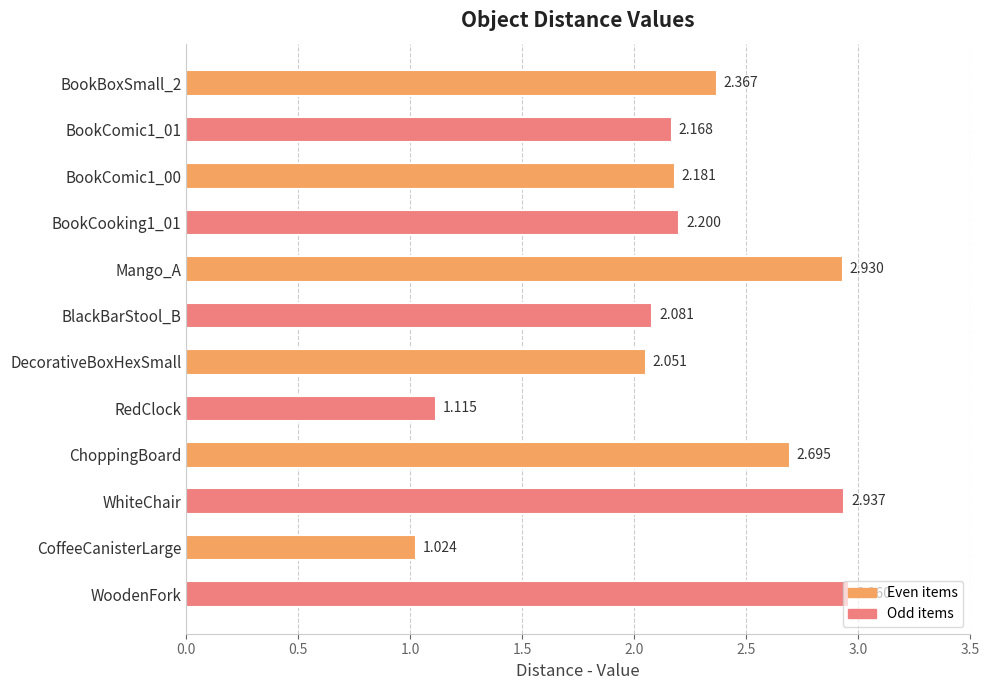

Which label corresponds to the smallest value in the chart?

CoffeeCanisterLarge